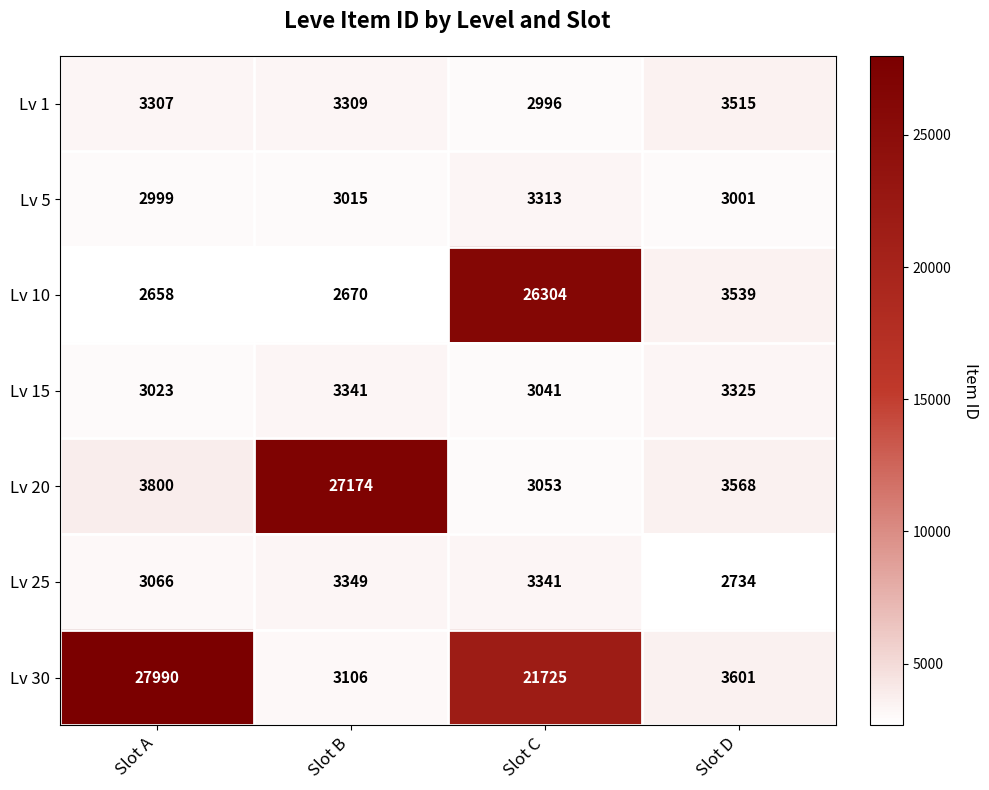

What is the spread (max minus min) of values at Slot B?

24504